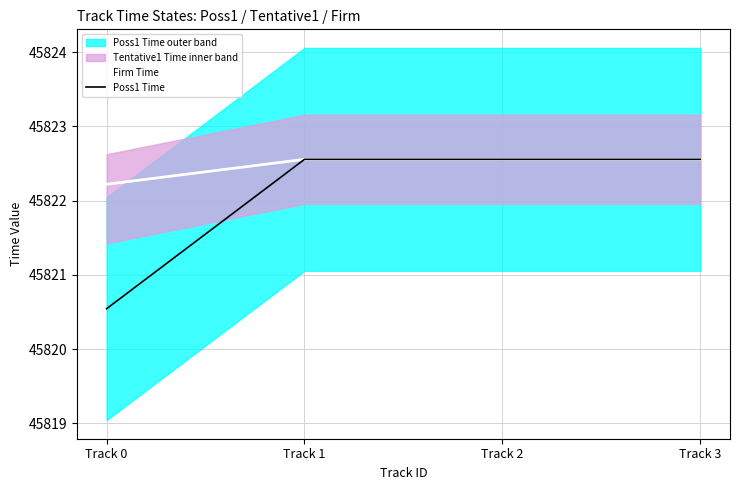

At which label does Poss1 Time first exceed 45822?

Track 1